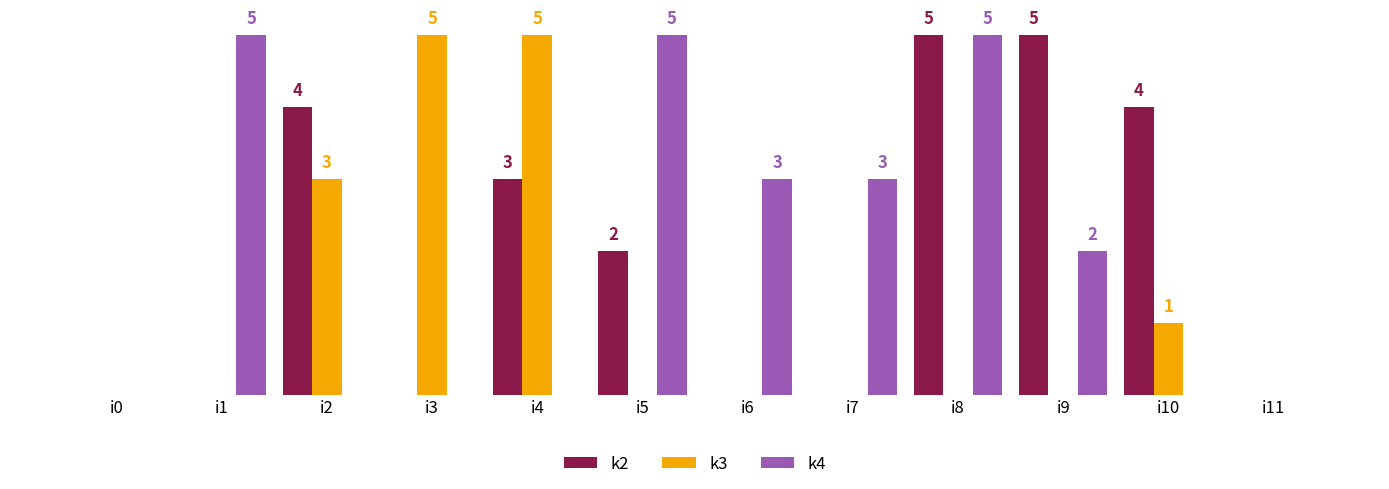

Reading left to right, what are all the values shown in this chart?

k2: i0=0	i1=0	i2=4	i3=0	i4=3	i5=2	i6=0	i7=0	i8=5	i9=5	i10=4	i11=0
k3: i0=0	i1=0	i2=3	i3=5	i4=5	i5=0	i6=0	i7=0	i8=0	i9=0	i10=1	i11=0
k4: i0=0	i1=5	i2=0	i3=0	i4=0	i5=5	i6=3	i7=3	i8=5	i9=2	i10=0	i11=0